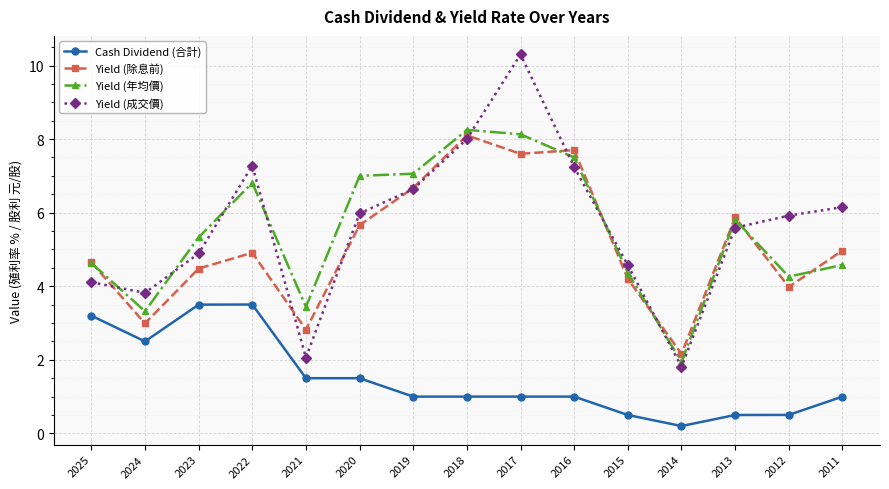

Is it true that Yield (成交價) equals 10.6 at 2012?

False